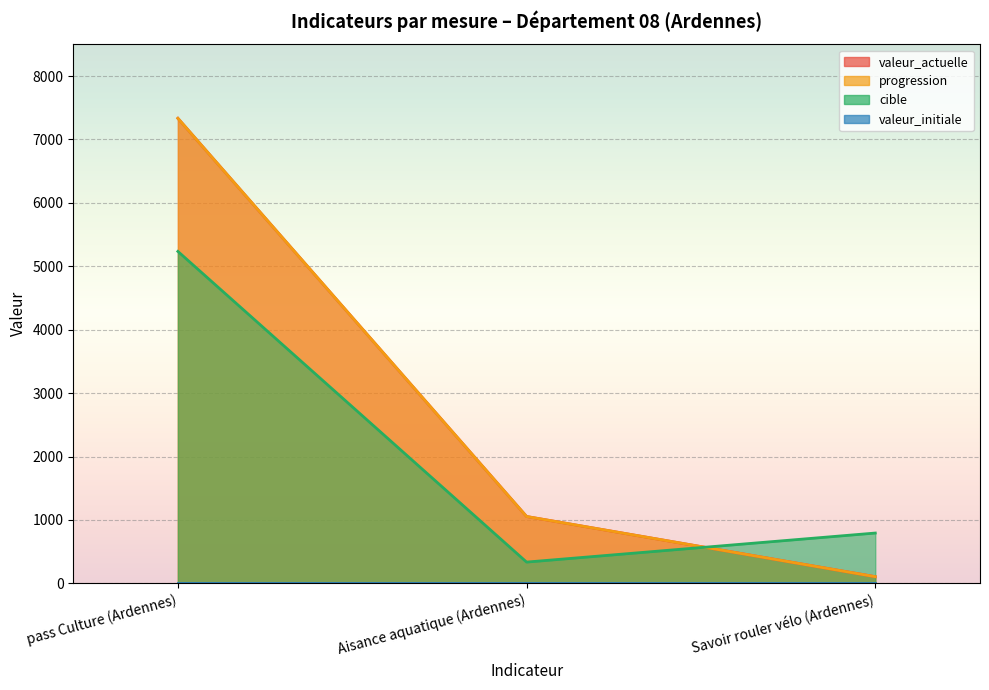

What is the greatest value displayed?

7334